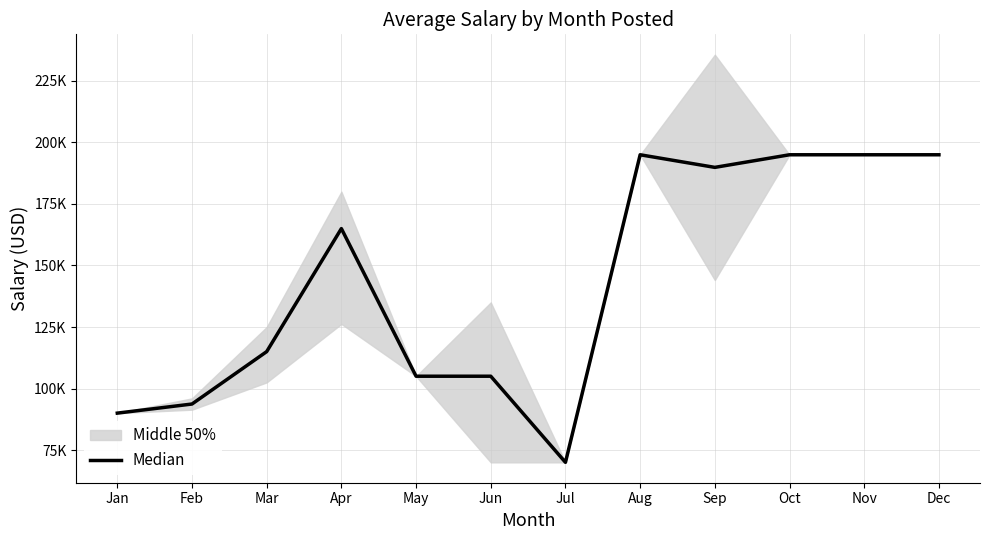

What is the difference between the maximum and minimum values?

125000.0